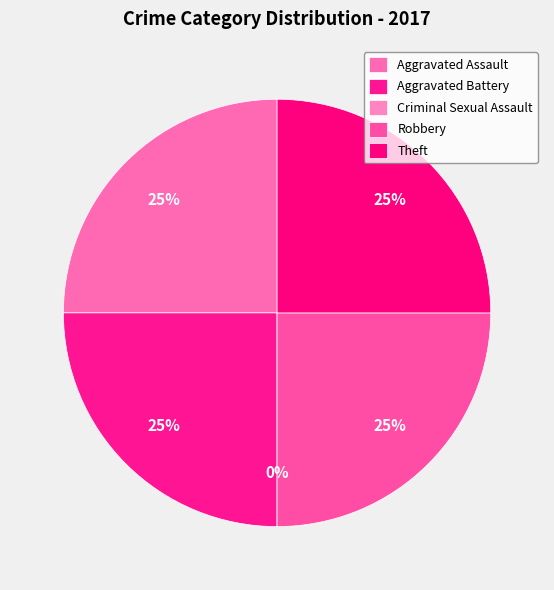

Rank the categories by value from lowest to highest.

Criminal Sexual Assault, Aggravated Assault, Aggravated Battery, Robbery, Theft